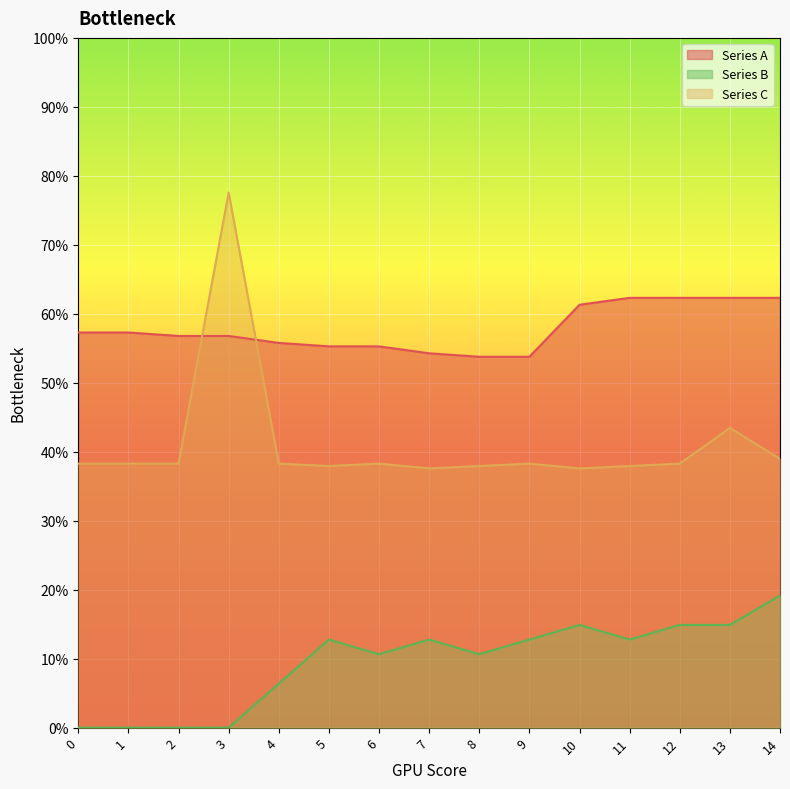

How many distinct data groups are displayed?

3